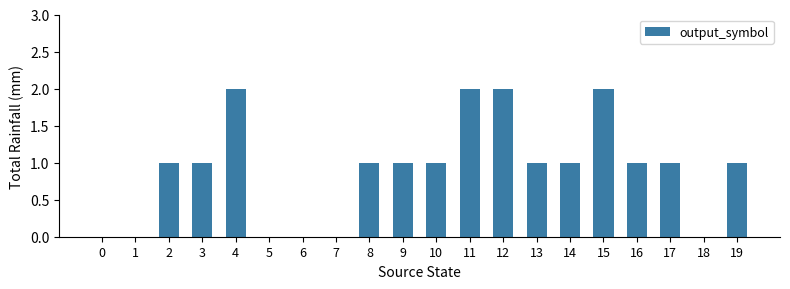

The value at 15 is 1. True or false?

False